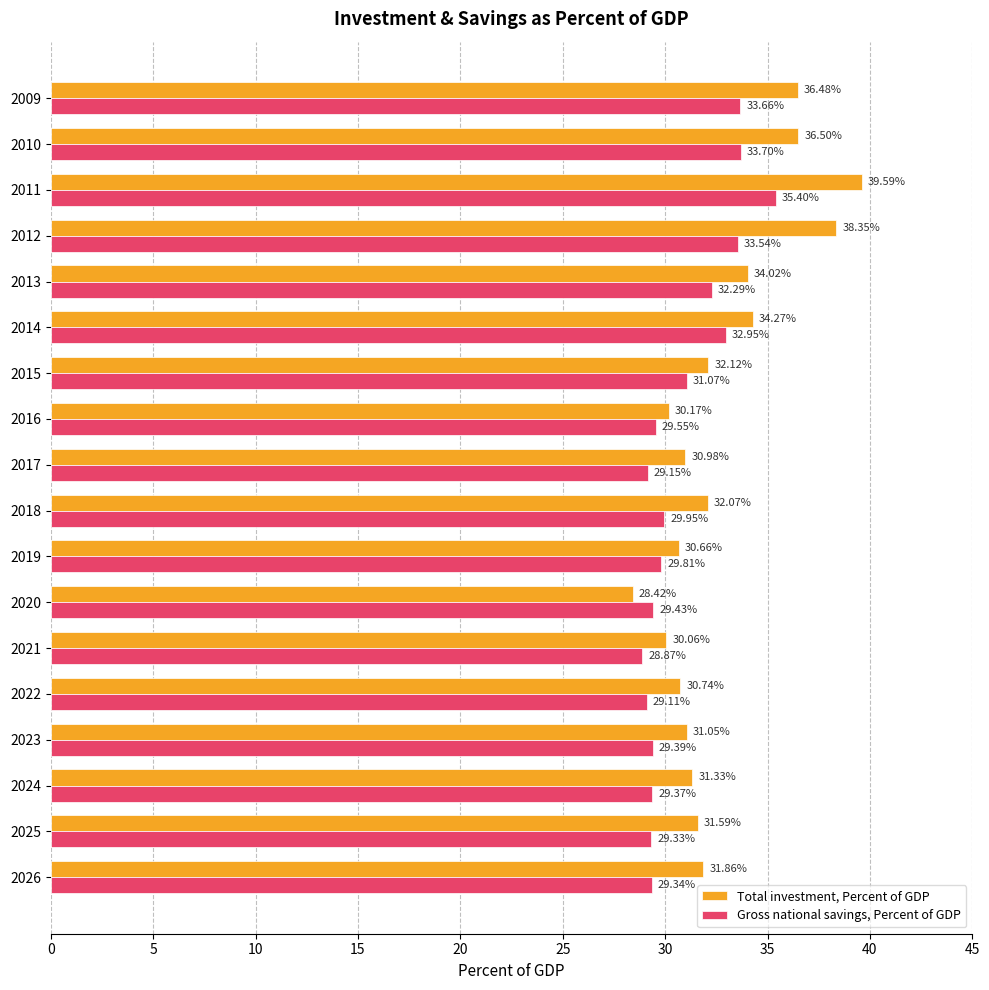

What is the minimum value shown in the chart?

28.4